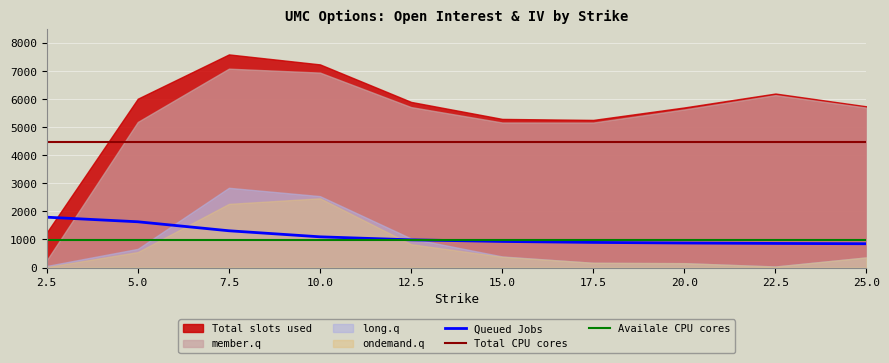

True or false: Queued Jobs and Total CPU cores intersect in this chart.

False